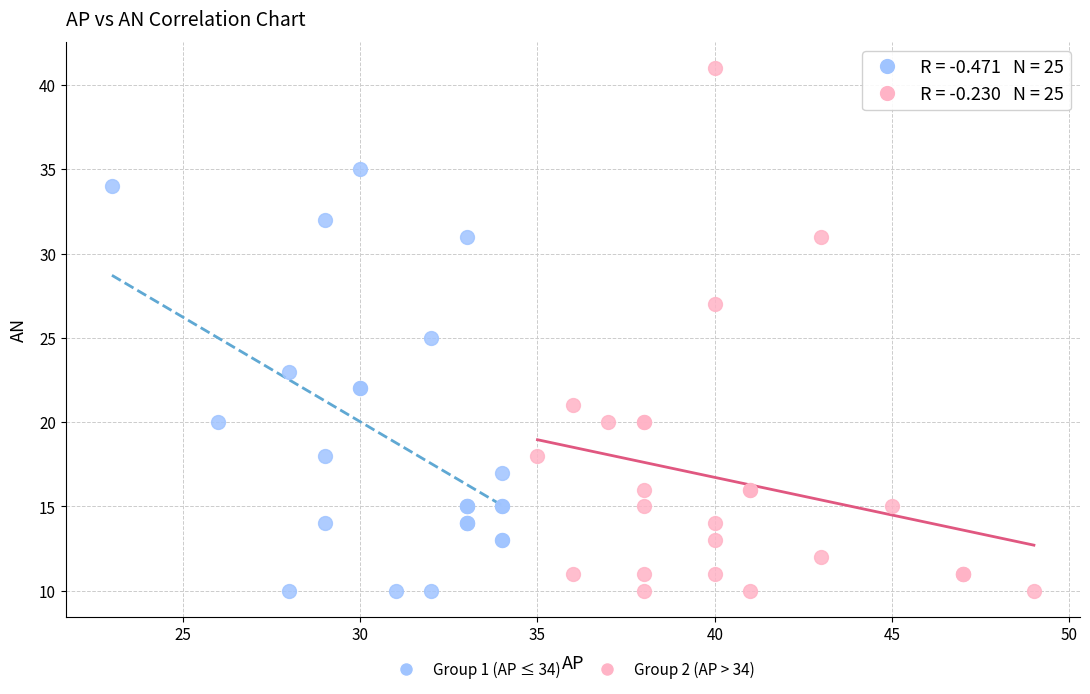

Which series has the largest Y range (max minus min)?

Group 2 (AP > 34)